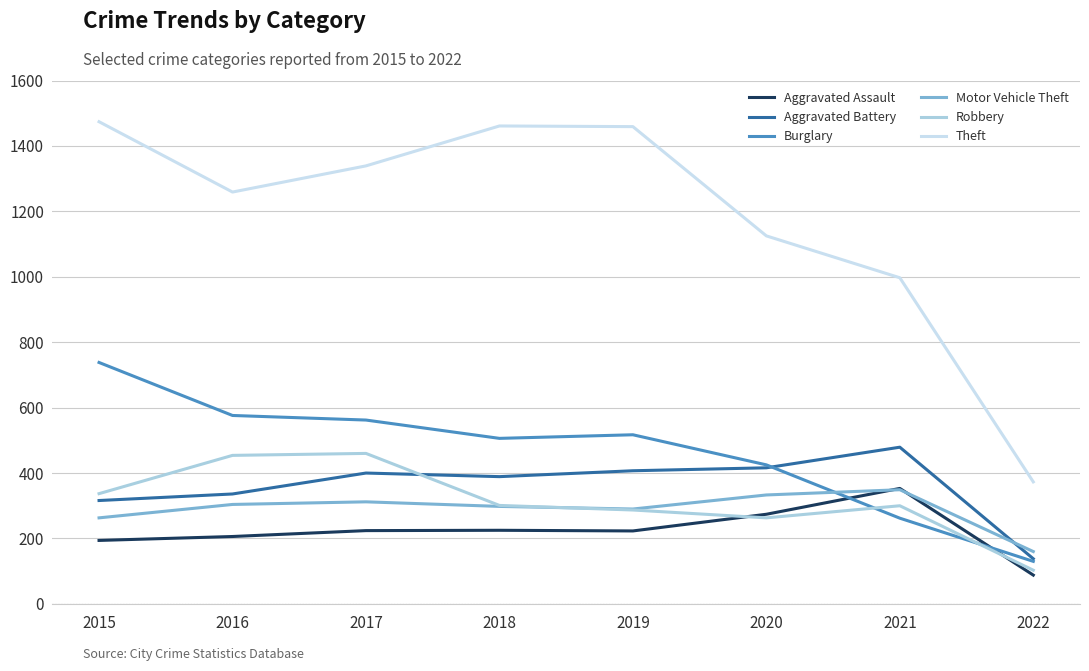

Rank the series by their maximum value, from lowest to highest.

Motor Vehicle Theft, Aggravated Assault, Robbery, Aggravated Battery, Burglary, Theft